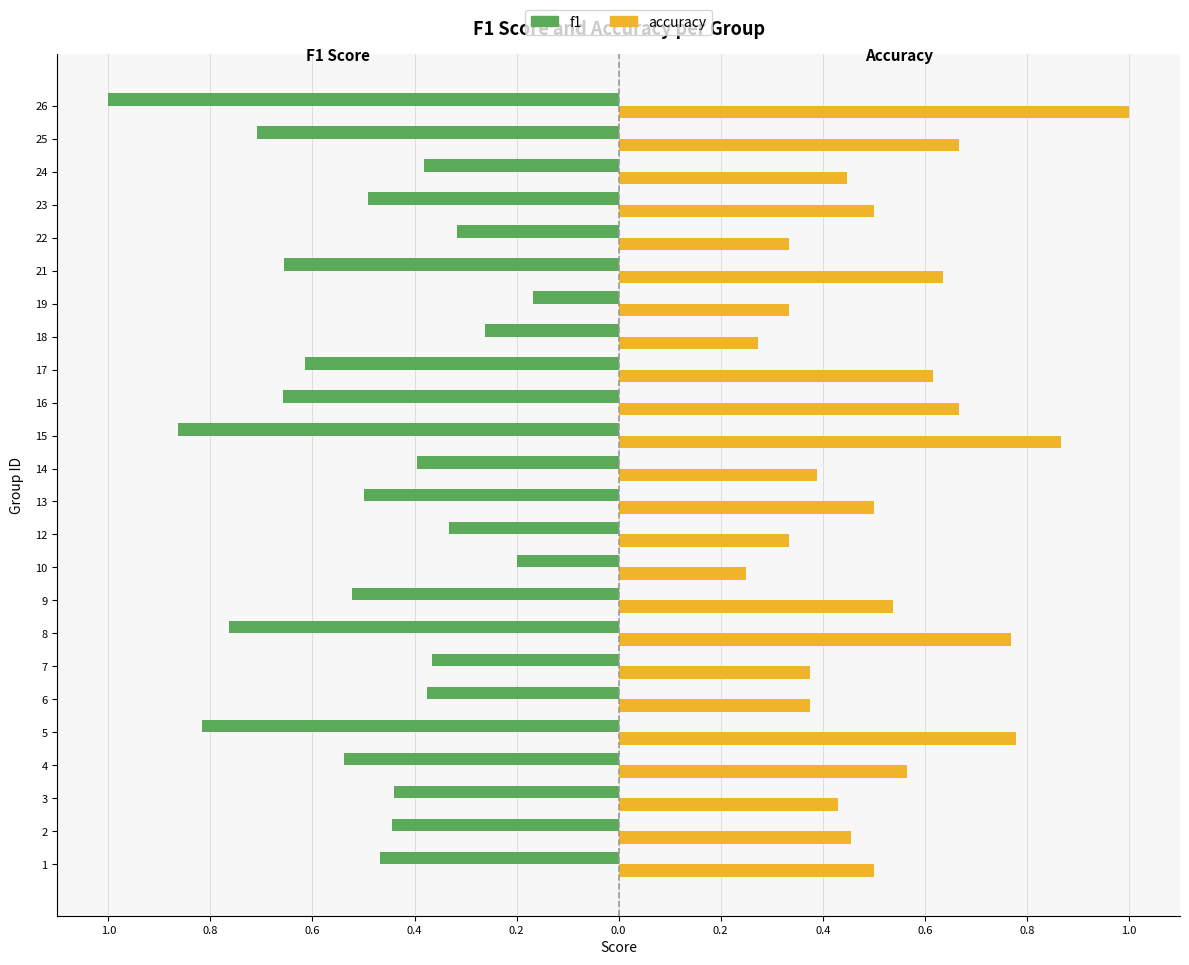

What are all the series names shown in the legend?

f1, accuracy